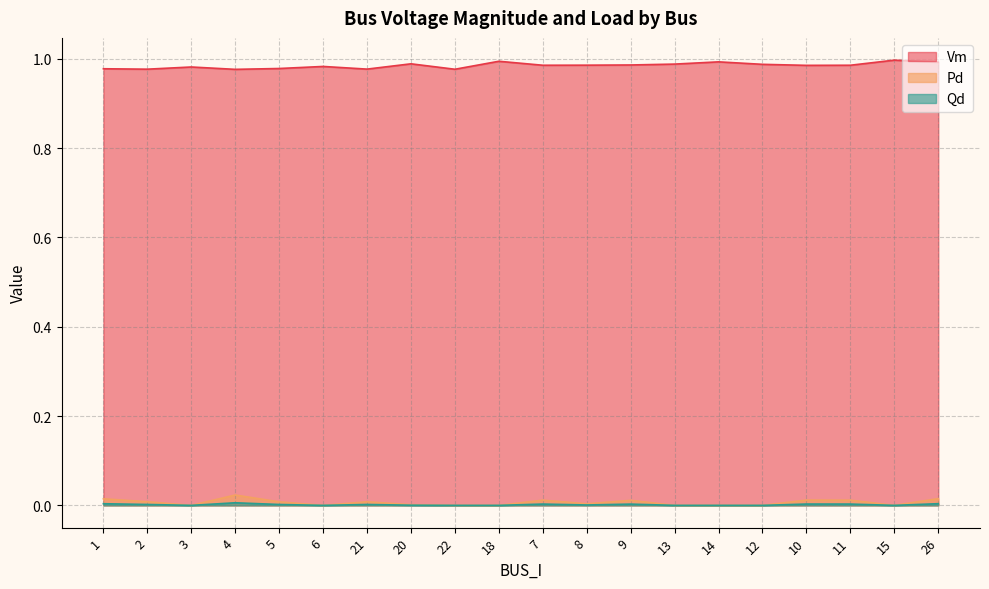

True or false: Vm and Pd intersect in this chart.

False